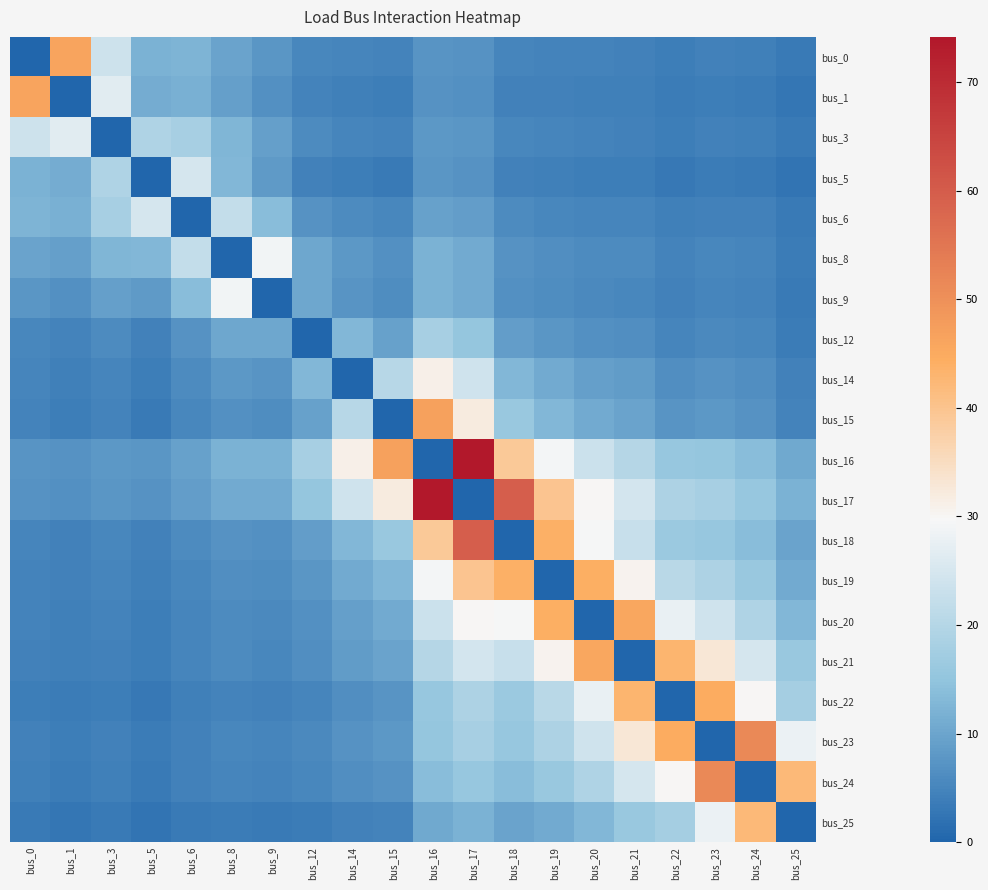

What is the spread (max minus min) of values at bus_17?

74.2